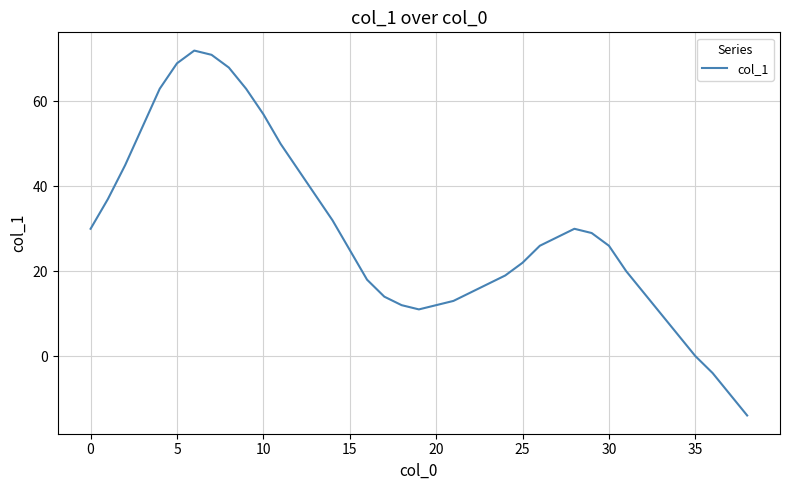

What is the difference between the maximum and minimum values?

86